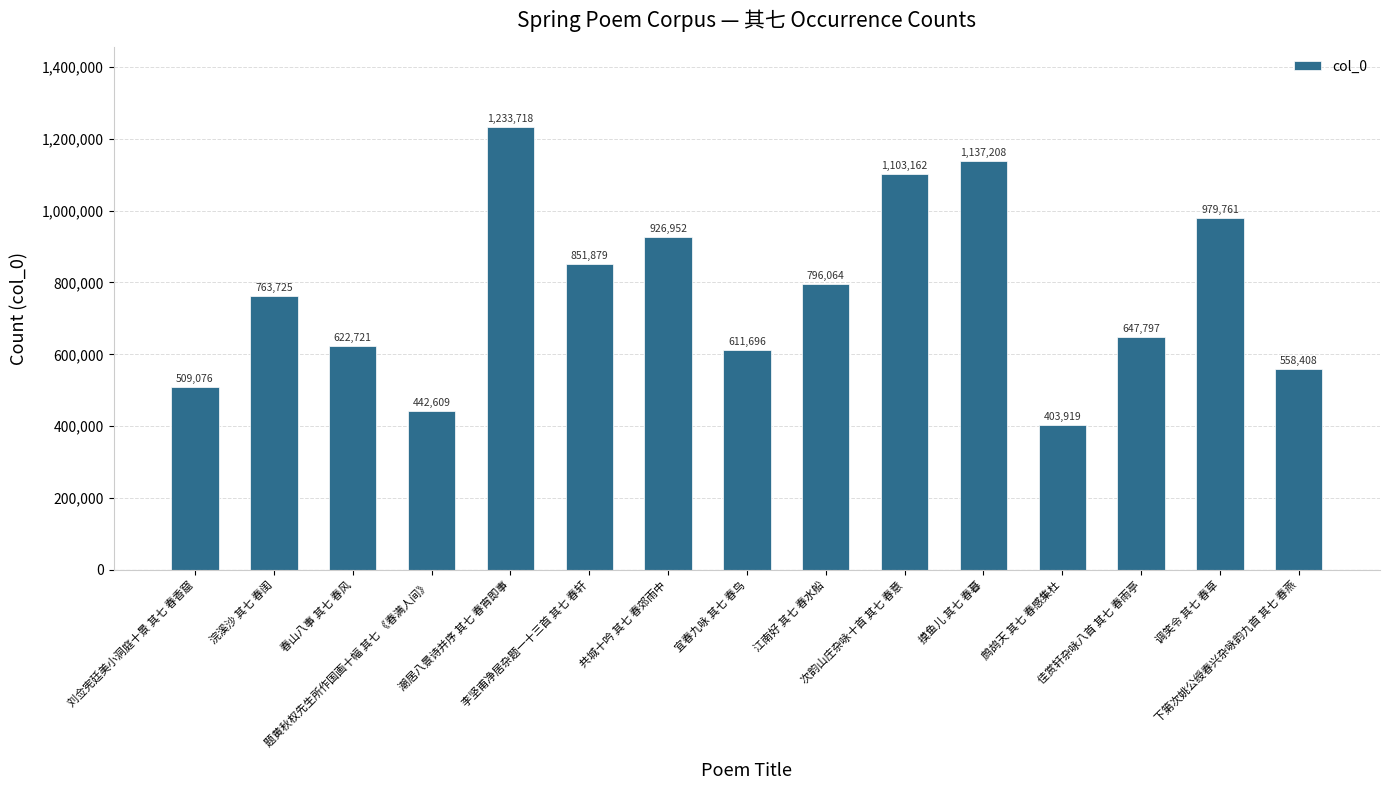

What value does the data have at 春山八事 其七 春风?

622721